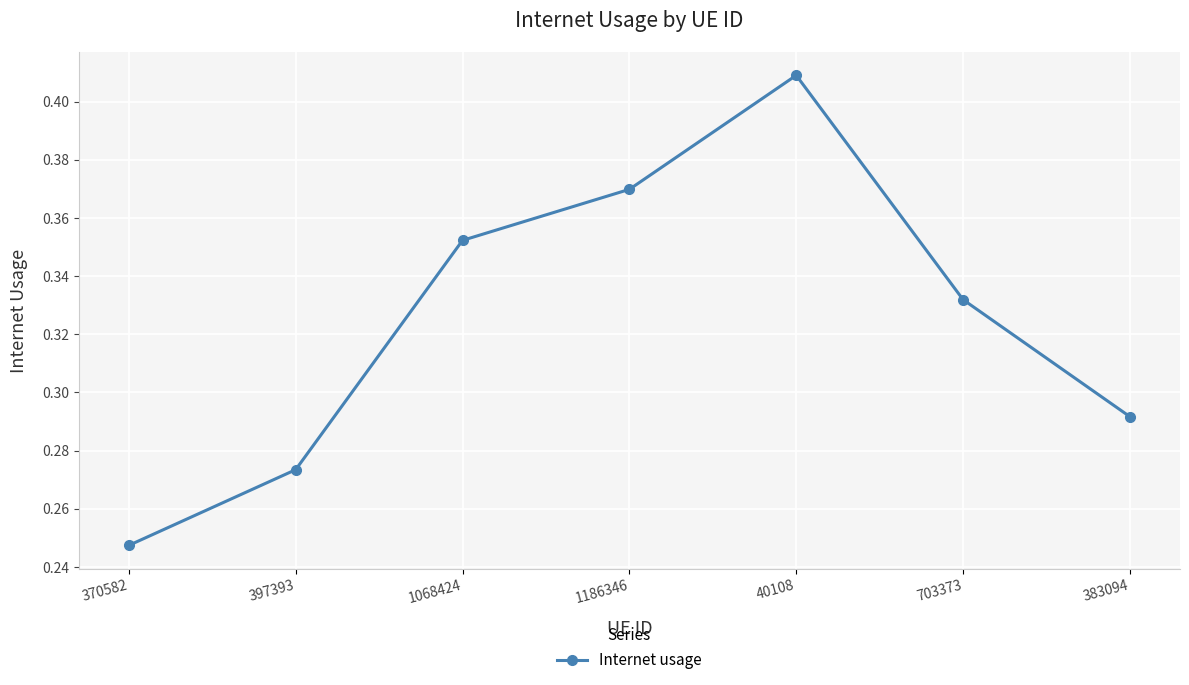

How many points are higher than both their immediate neighbors (excluding endpoints)?

1